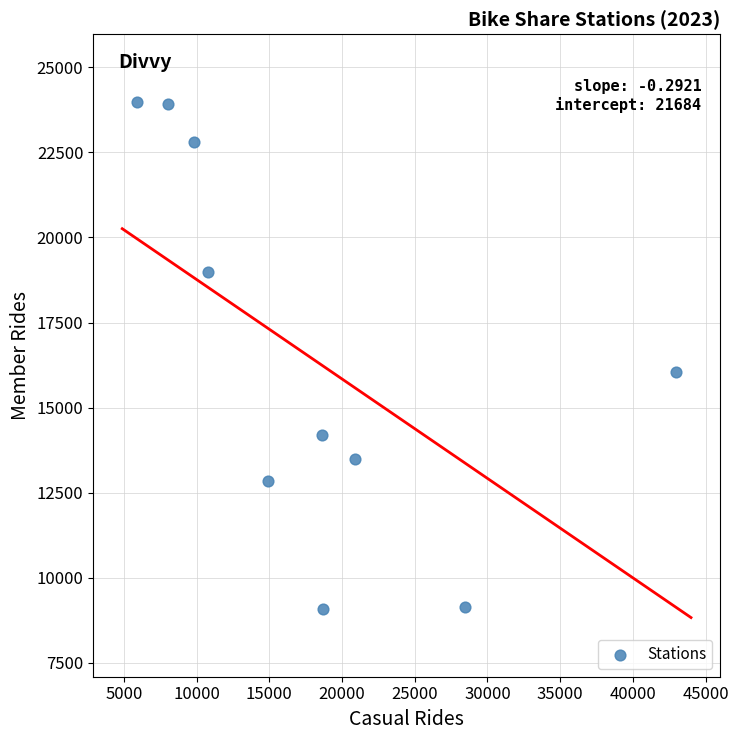

What Y value in the scatter plot is closest to 16533?

16037